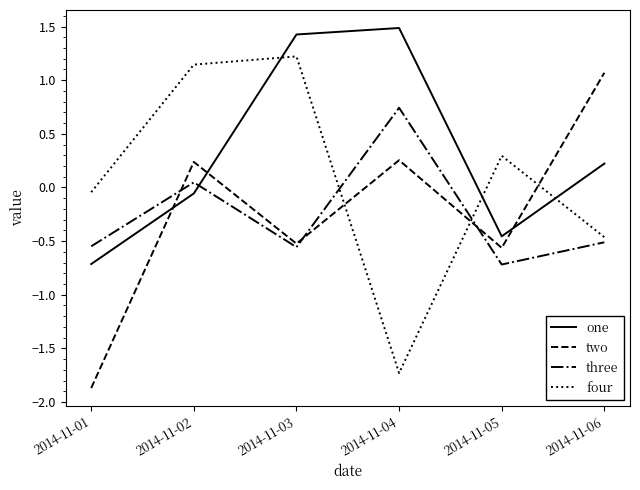

What is the difference between the maximum and minimum values in the one series?

2.2